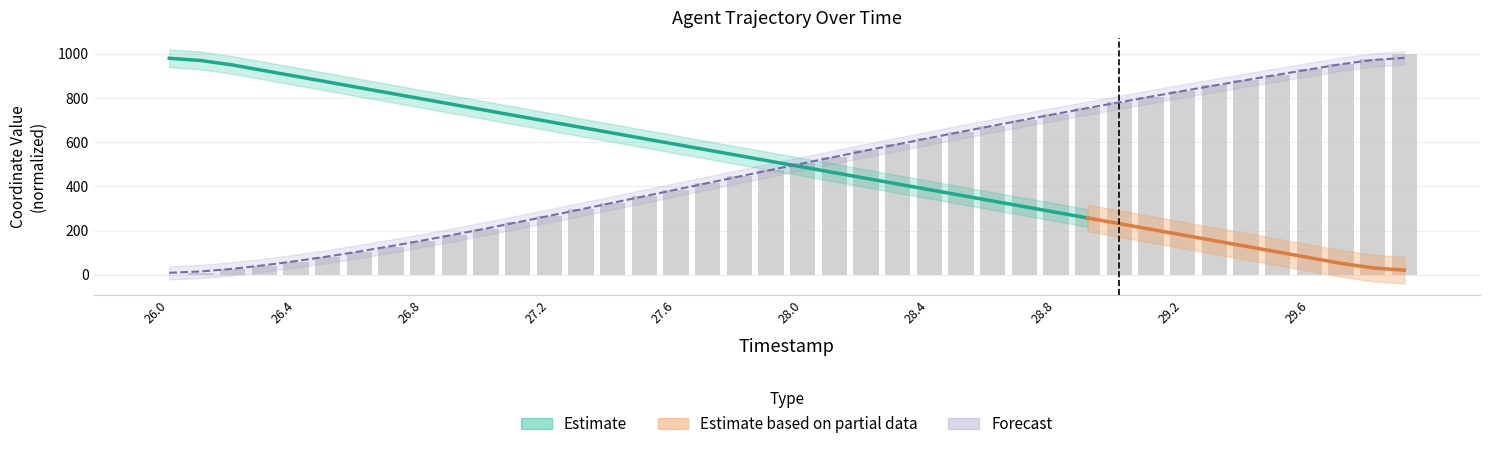

Reading left to right, list all the values displayed in this chart.

X: 0.0	9.9	23.9	40.4	59.3	80.7	103.8	127.7	154.0	180.4	208.4	237.2	266.1	295.7	325.4	355.0	384.7	415.2	444.8	474.5	504.1	532.9	562.6	590.6	619.4	646.6	674.6	701.8	728.2	754.5	780.9	806.4	832.0	856.7	881.4	905.3	929.2	953.0	976.9	1000.0
Y: 8.7	14.8	26.7	42.8	61.6	82.4	105.1	129.3	154.9	181.5	209.2	237.6	266.6	295.9	325.4	355.2	385.0	414.8	444.6	474.3	503.8	532.9	561.9	590.4	618.8	646.6	674.1	701.2	728.0	754.4	780.4	806.1	831.5	856.3	880.9	905.1	929.2	952.9	971.8	981.4